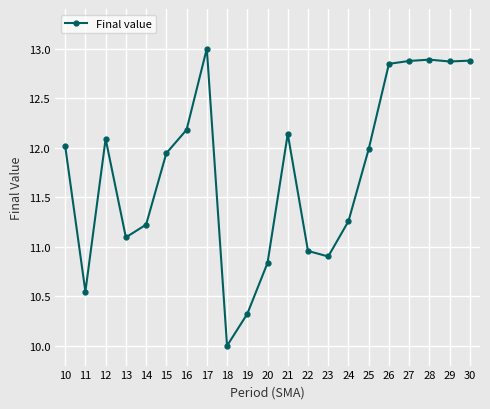

What is the value of the 21st point from the left?

12.9